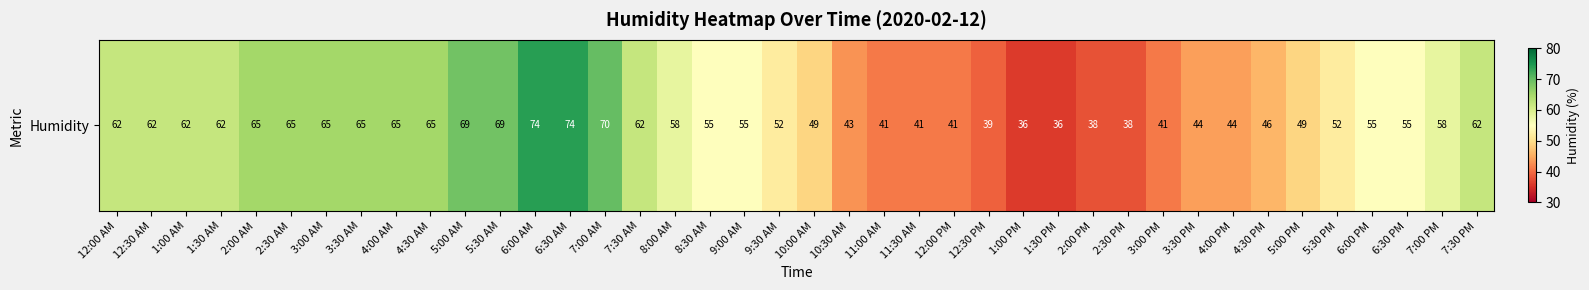

What is the difference between the maximum and minimum values?

38